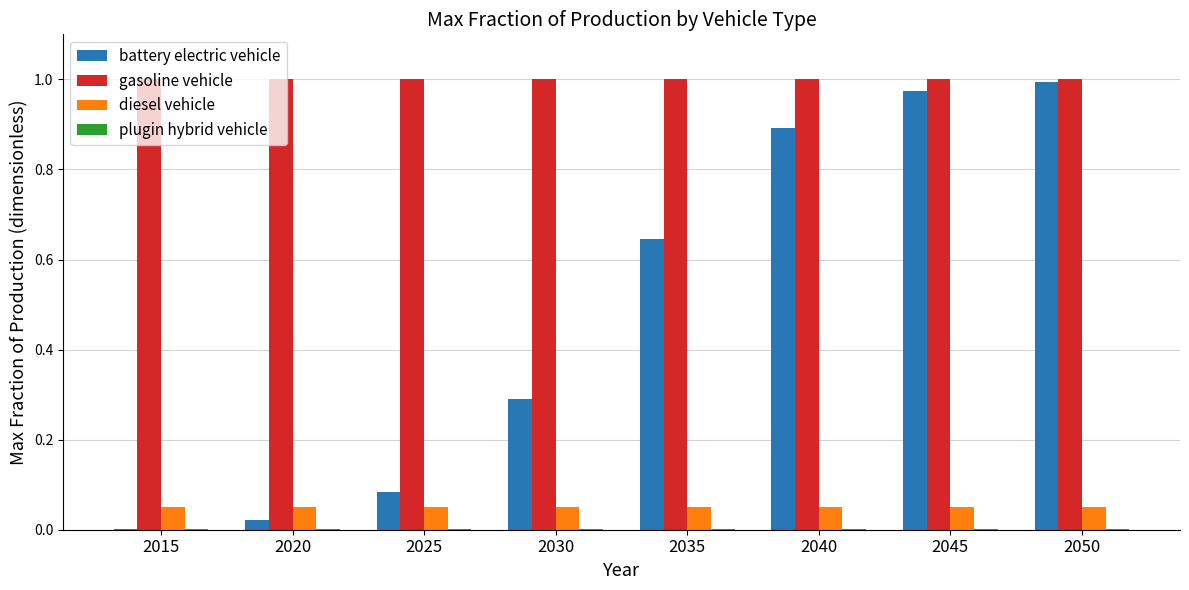

Between 2040 and 2050, which series saw the biggest shift?

battery electric vehicle